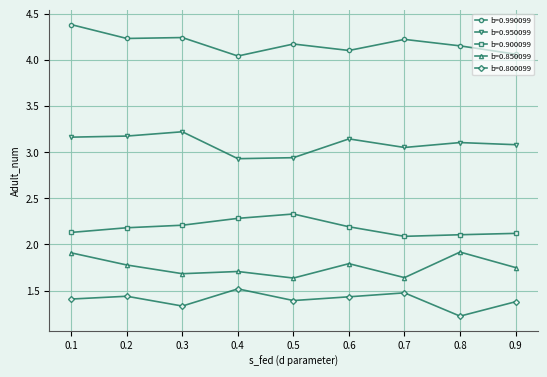

List the series in order of their peak value, lowest first.

b=0.800099, b=0.850099, b=0.900099, b=0.950099, b=0.990099